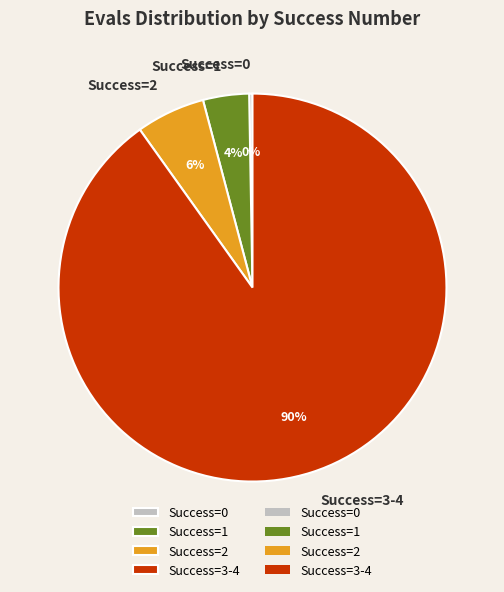

Is there a majority slice in this chart?

Yes